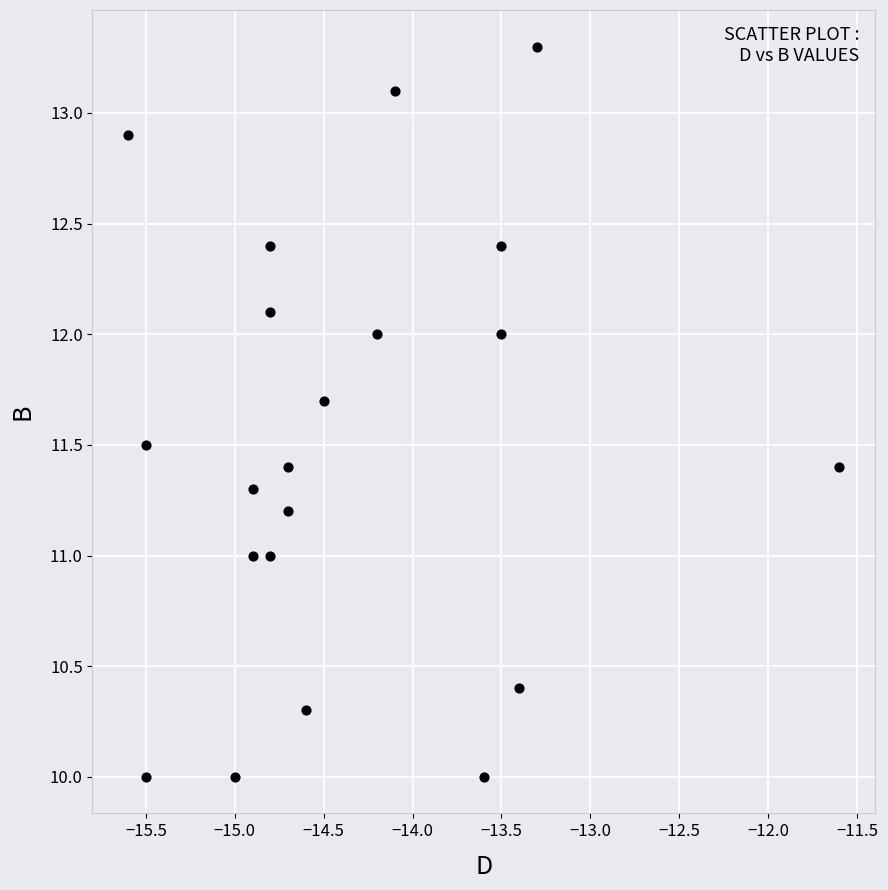

What is the range of X values (max minus min)?

4.0